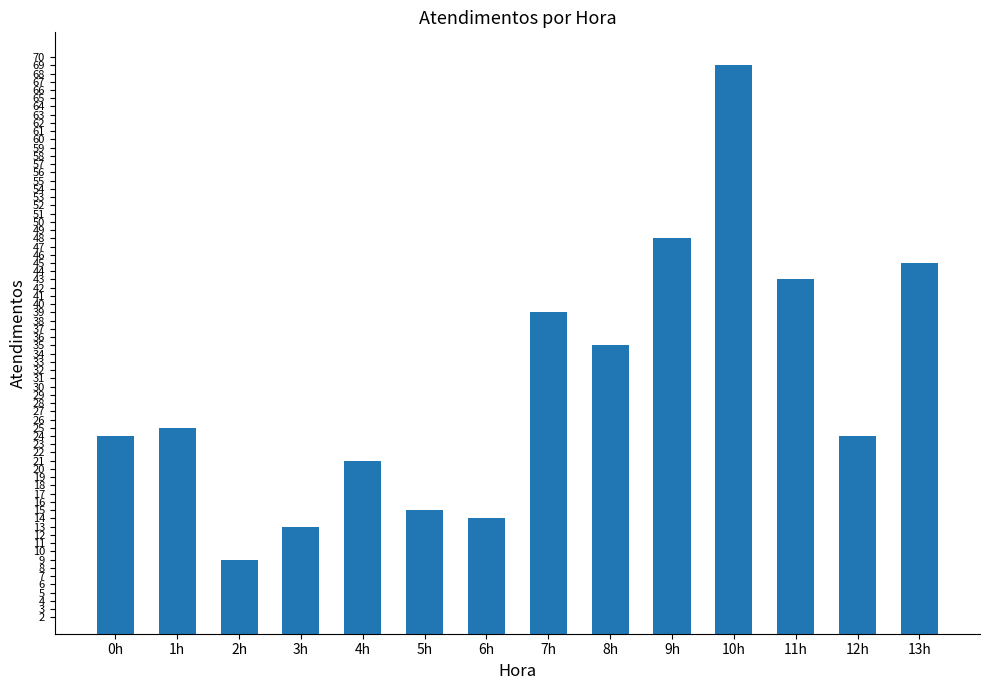

Where is the data nearest to the value 39?

7h